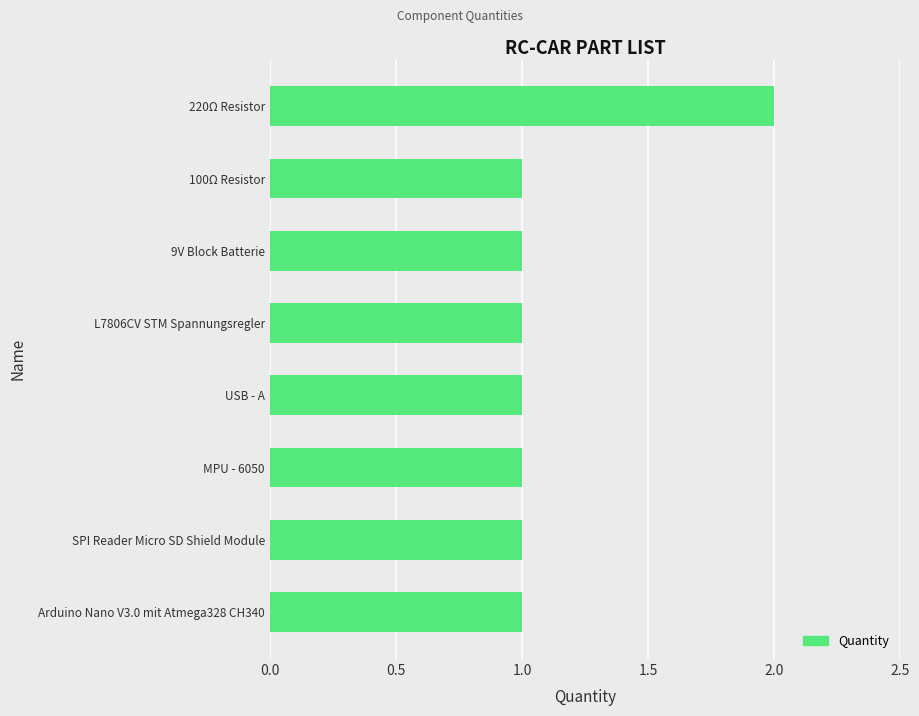

At which category does the chart reach its peak across all series?

220Ω Resistor